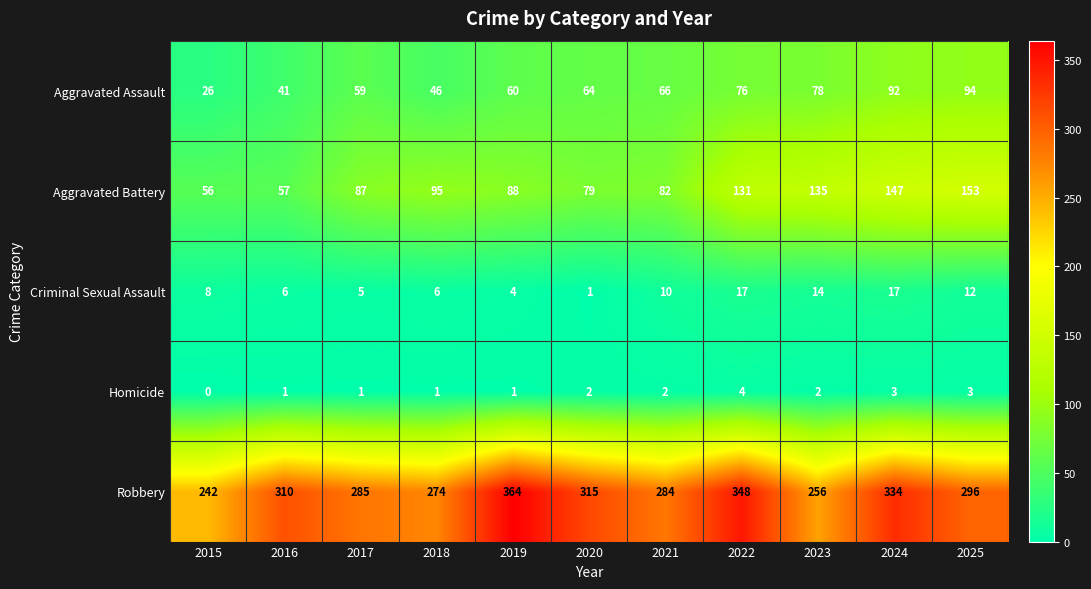

Is it true that Criminal Sexual Assault equals 4 at 2019?

True